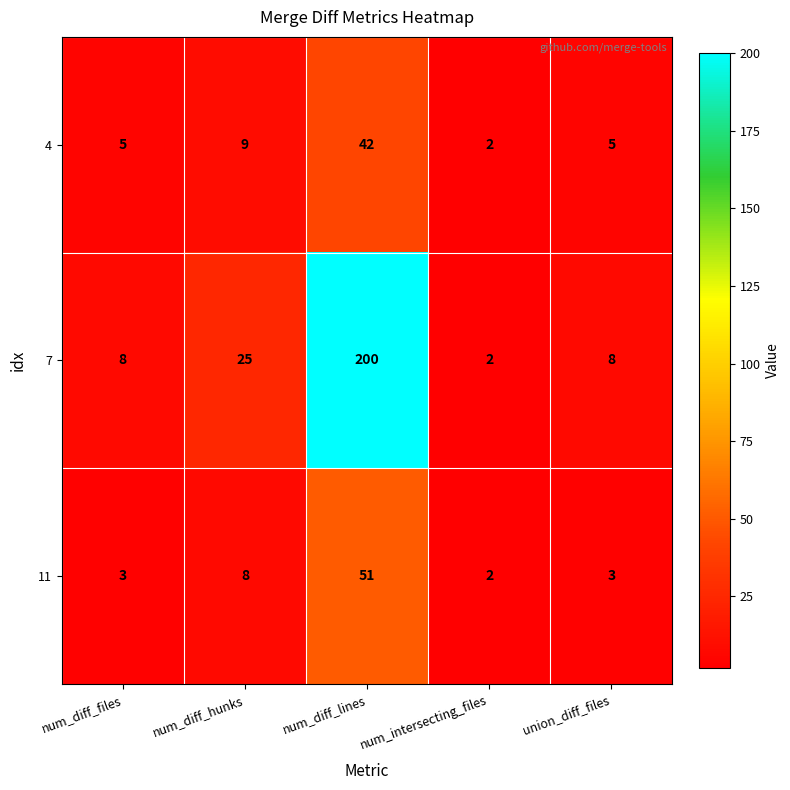

The 7 series shows 2 at num_intersecting_files. True or false?

True